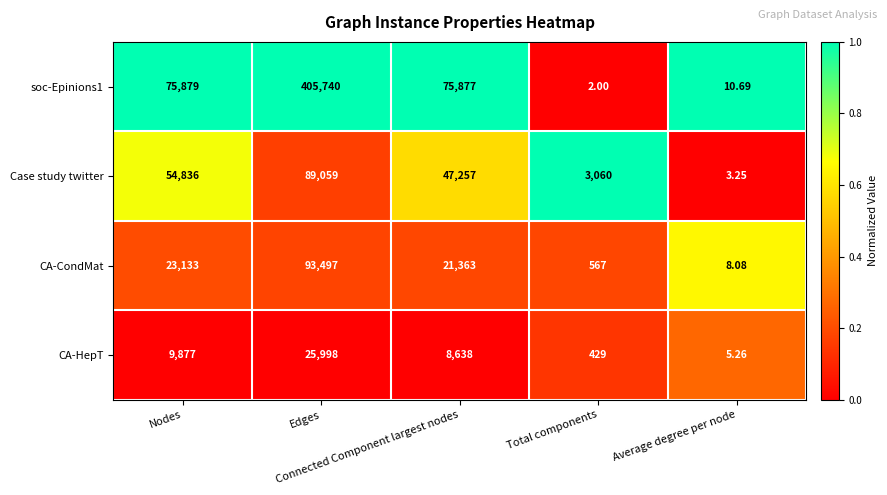

What is the maximum value shown in the chart?

405740.0